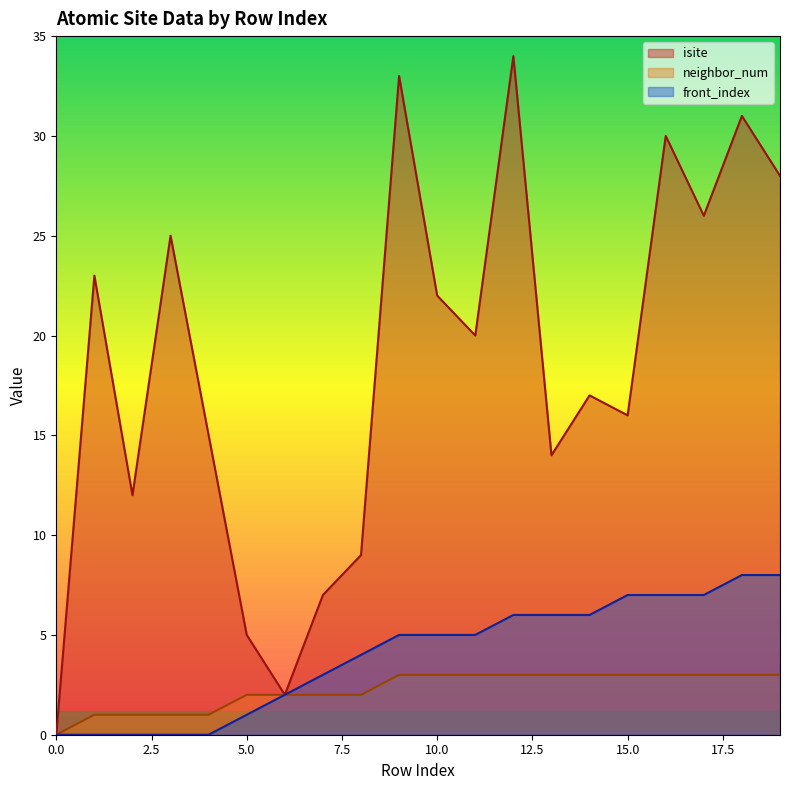

True or false: isite and neighbor_num cross at least once.

False